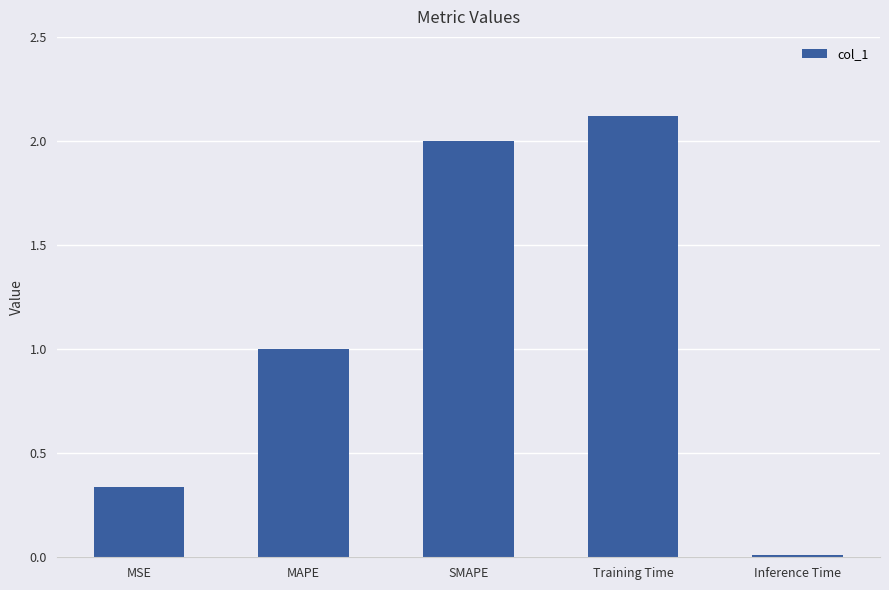

What is the change in value from MSE to Inference Time?

-0.3